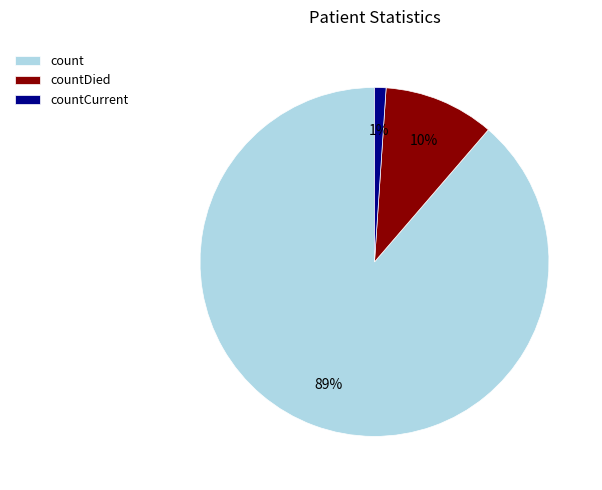

True or false: countCurrent accounts for 1% of the total.

True